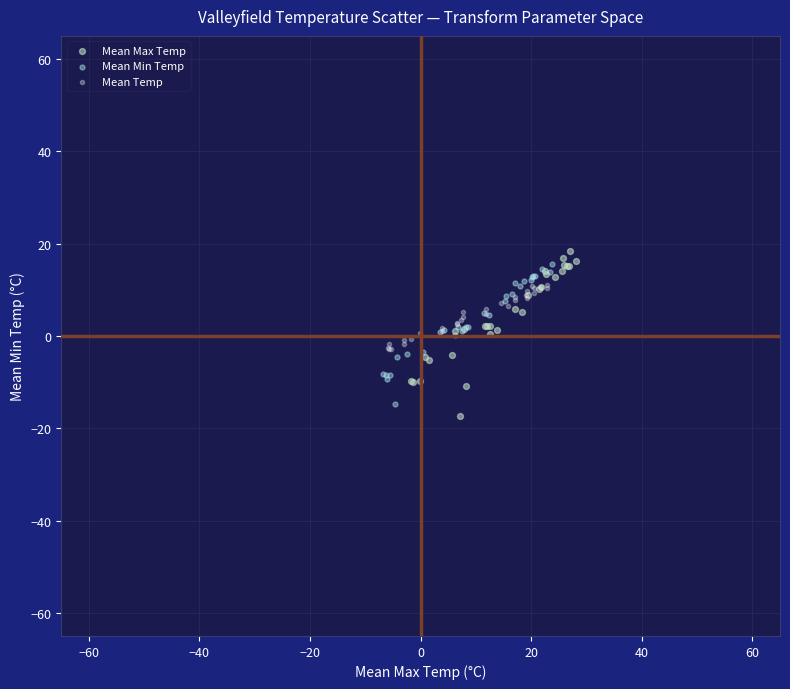

Which series reaches the maximum Y coordinate?

Mean Max Temp